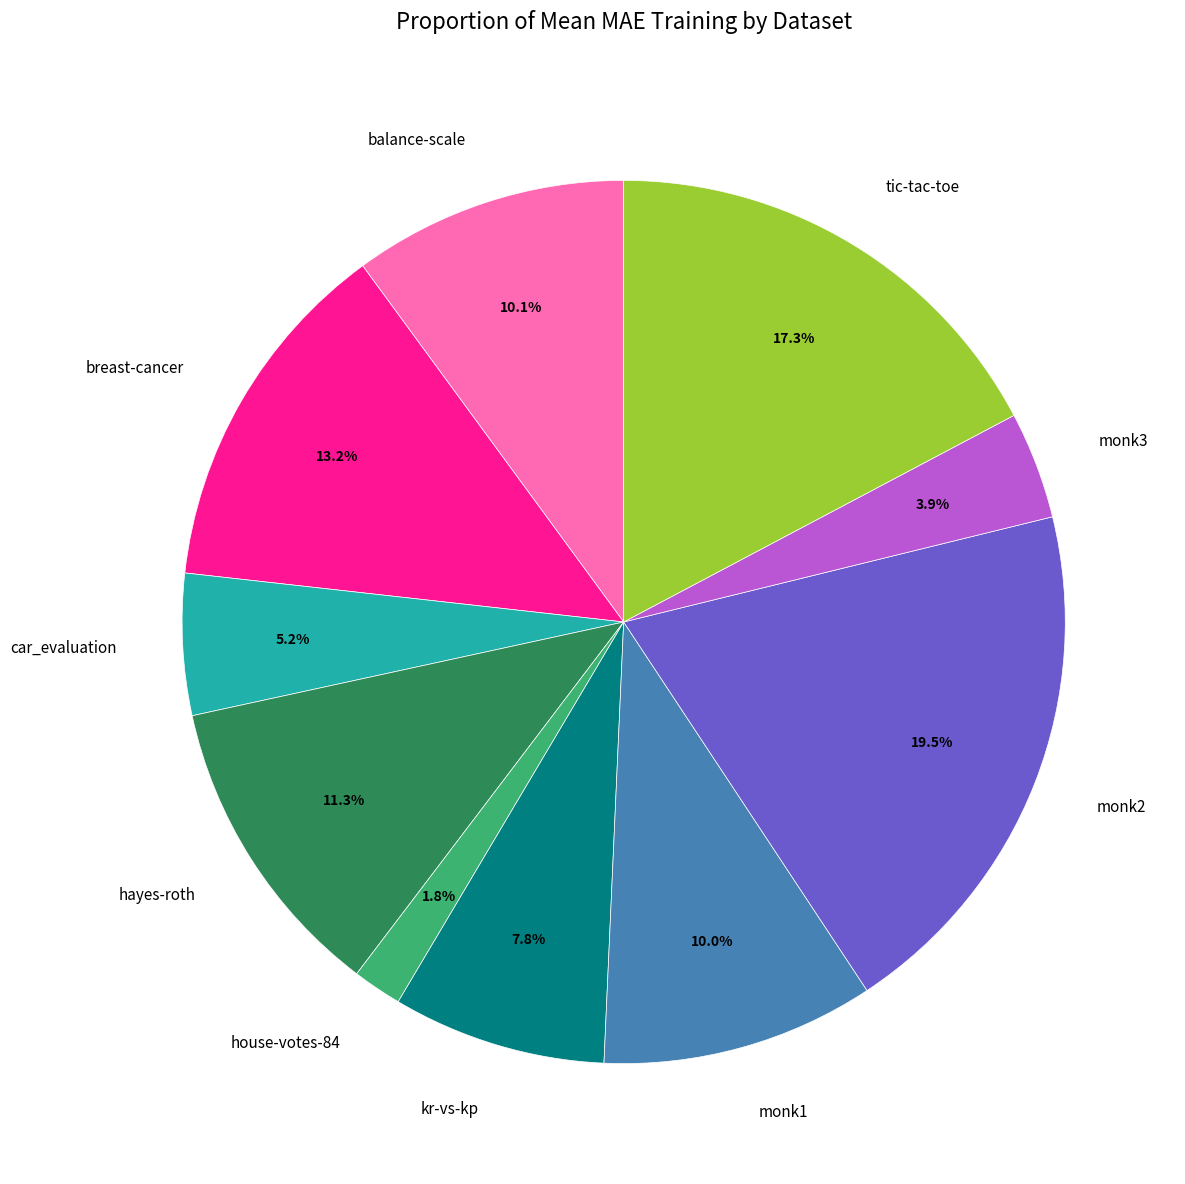

Does any single category account for the majority?

No